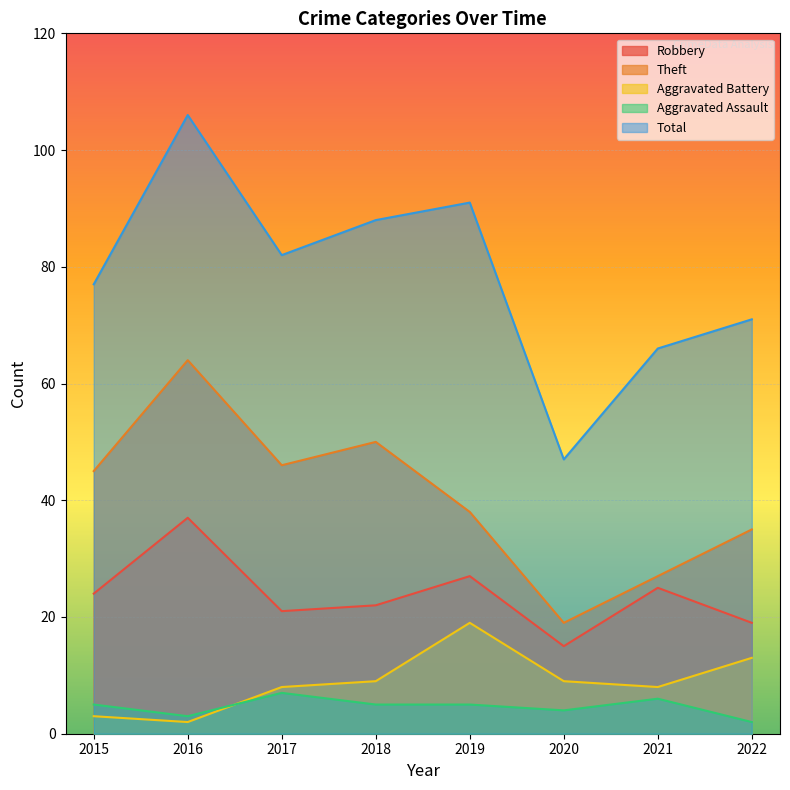

Rank the categories by Aggravated Assault value from highest to lowest.

2017, 2021, 2015, 2018, 2019, 2020, 2016, 2022